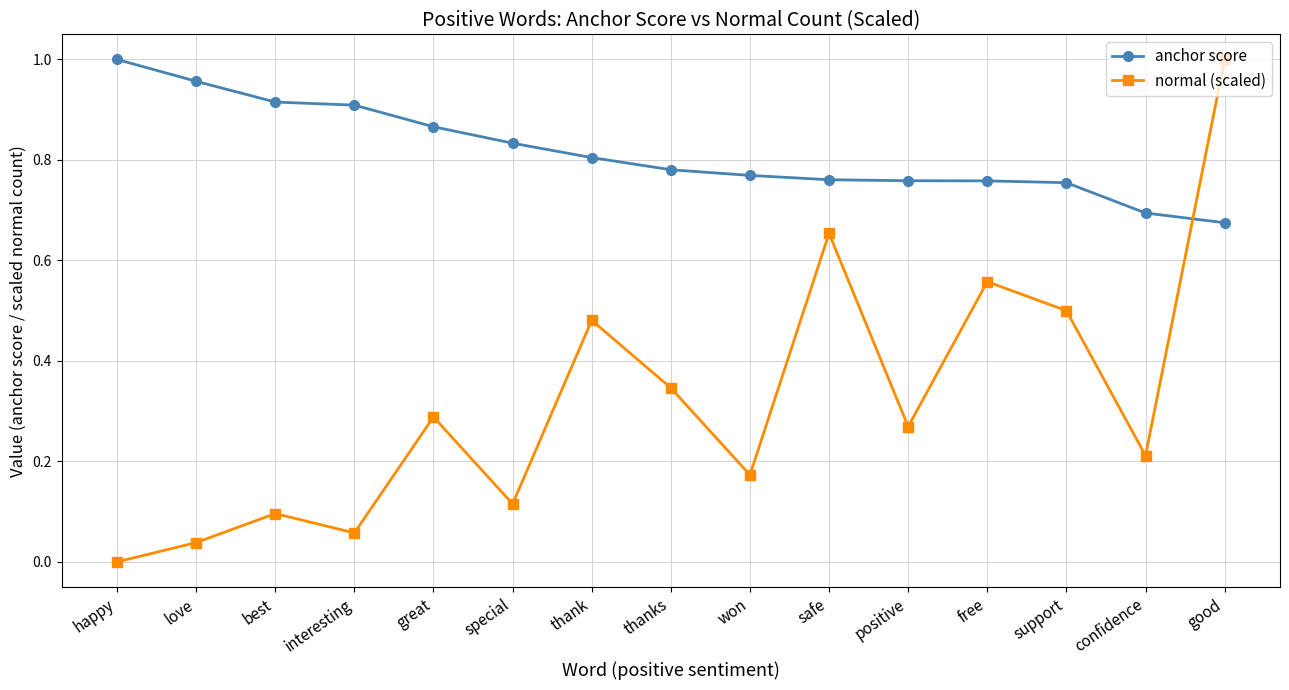

At which category does normal (scaled) reach its first local peak?

best